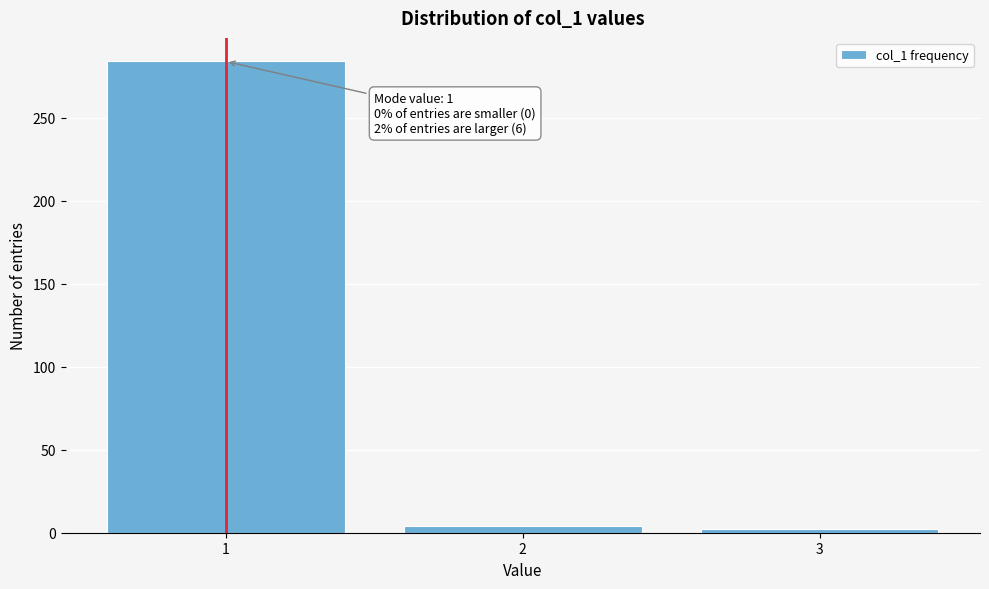

Which range on the x-axis has the tallest bar?

0.5 to 1.5